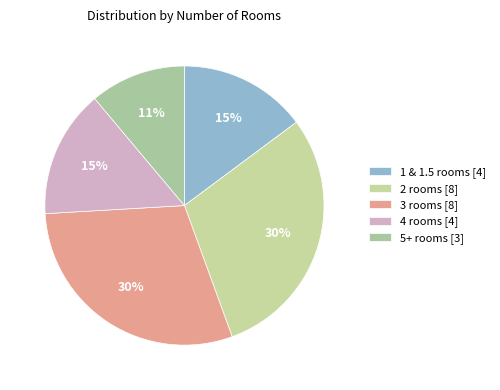

To the nearest percent, what percentage of the pie is 3 rooms?

30%